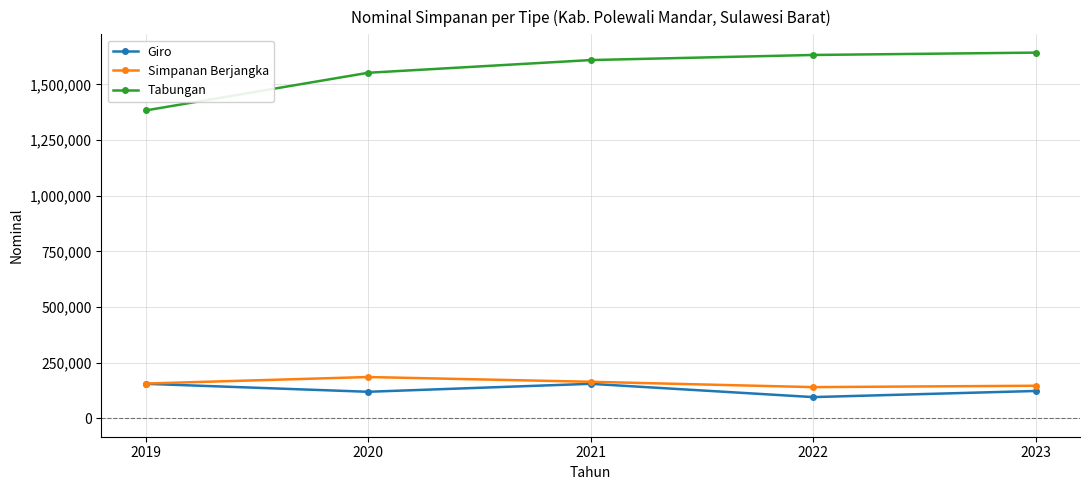

What is the smallest value displayed?

95853.4